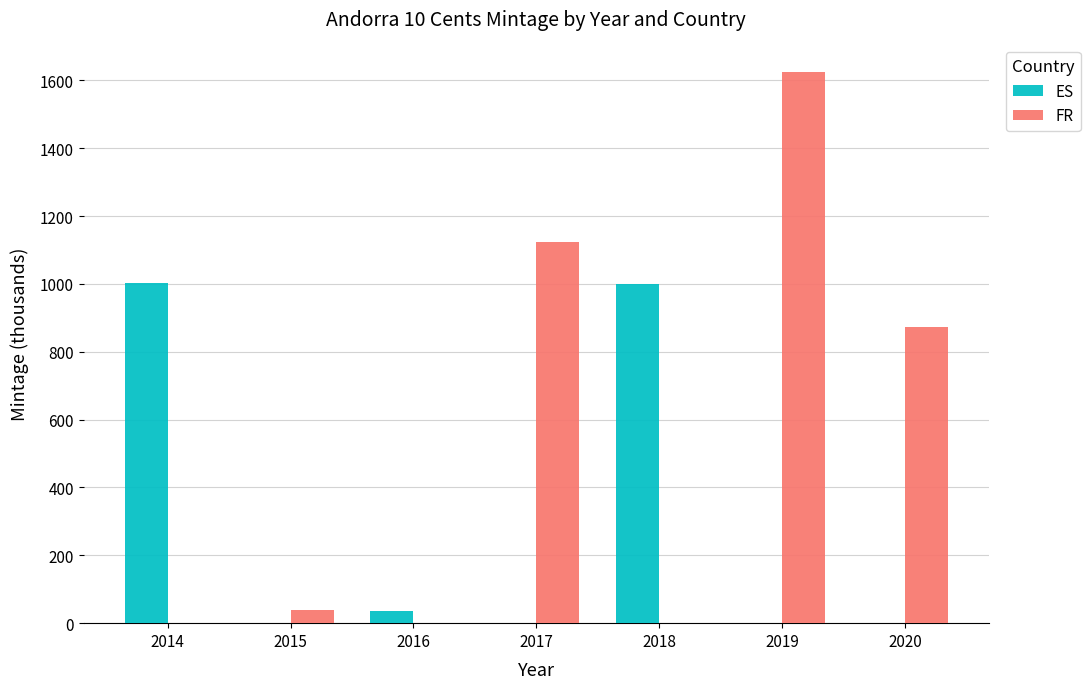

At which label is ES closest to 501?

2016